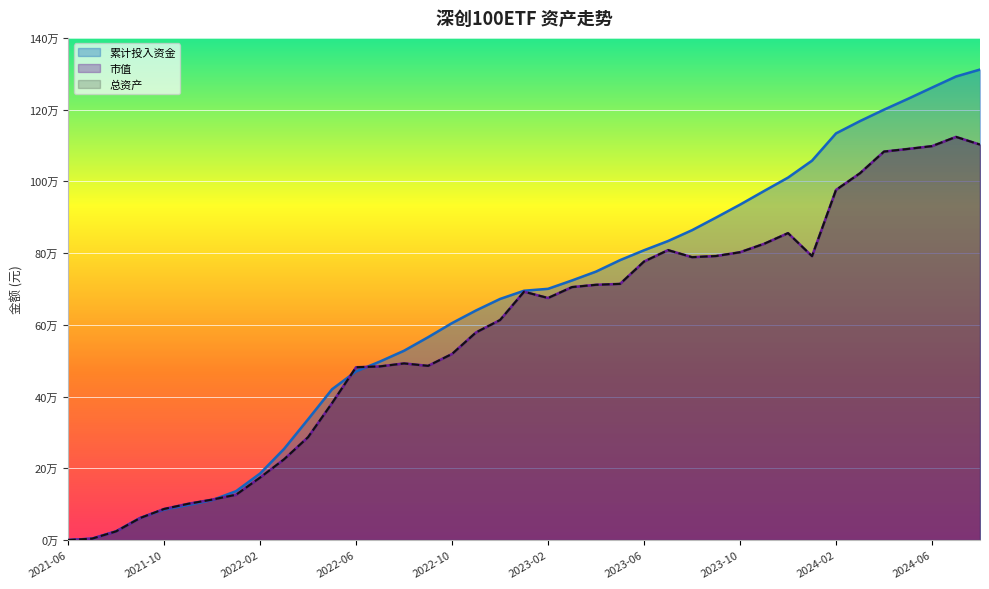

What is the highest value of the 总资产 series?

1123976.1